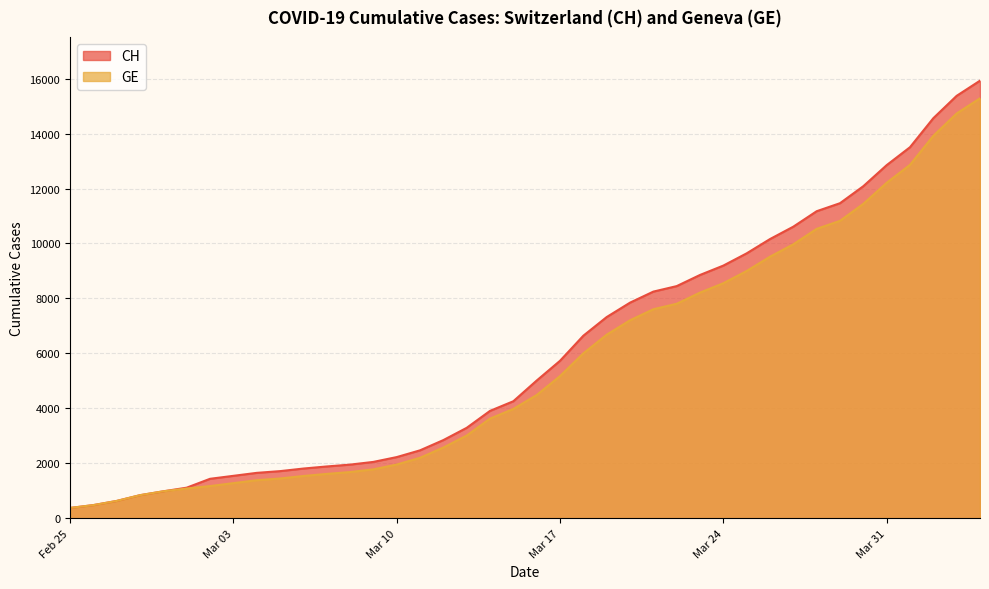

What is the difference between the highest and lowest values at Mar 10?

271